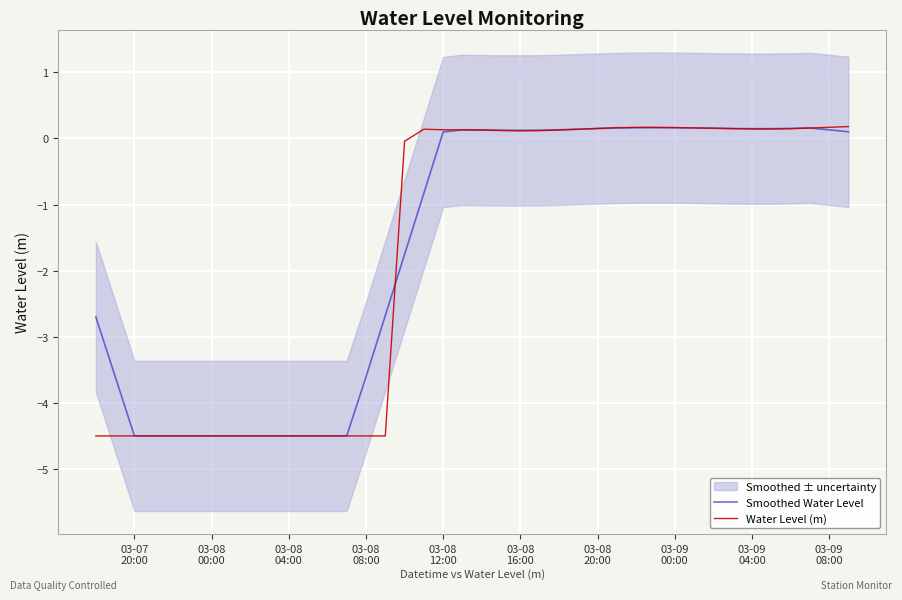

What is the highest value of the Water Level (m) series?

0.2